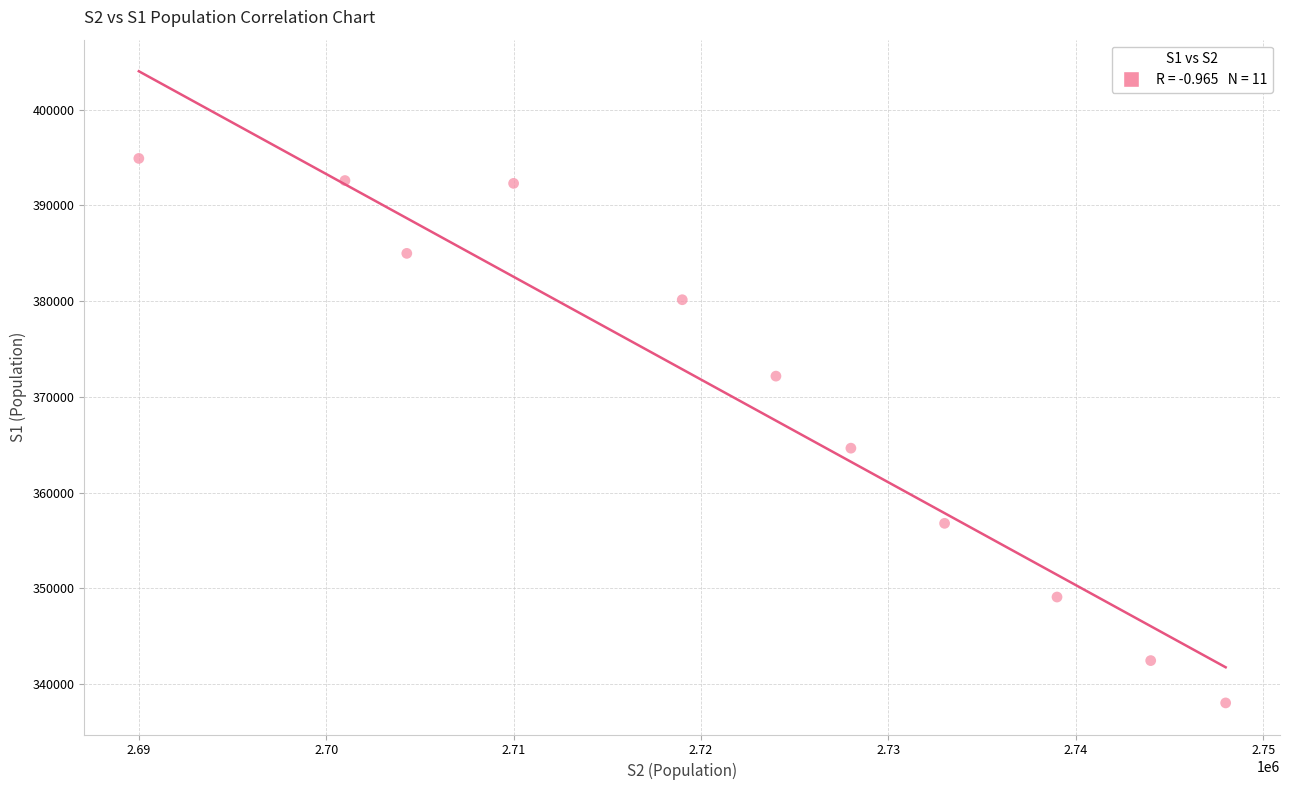

What Y value in the scatter plot is closest to 366466?

364636